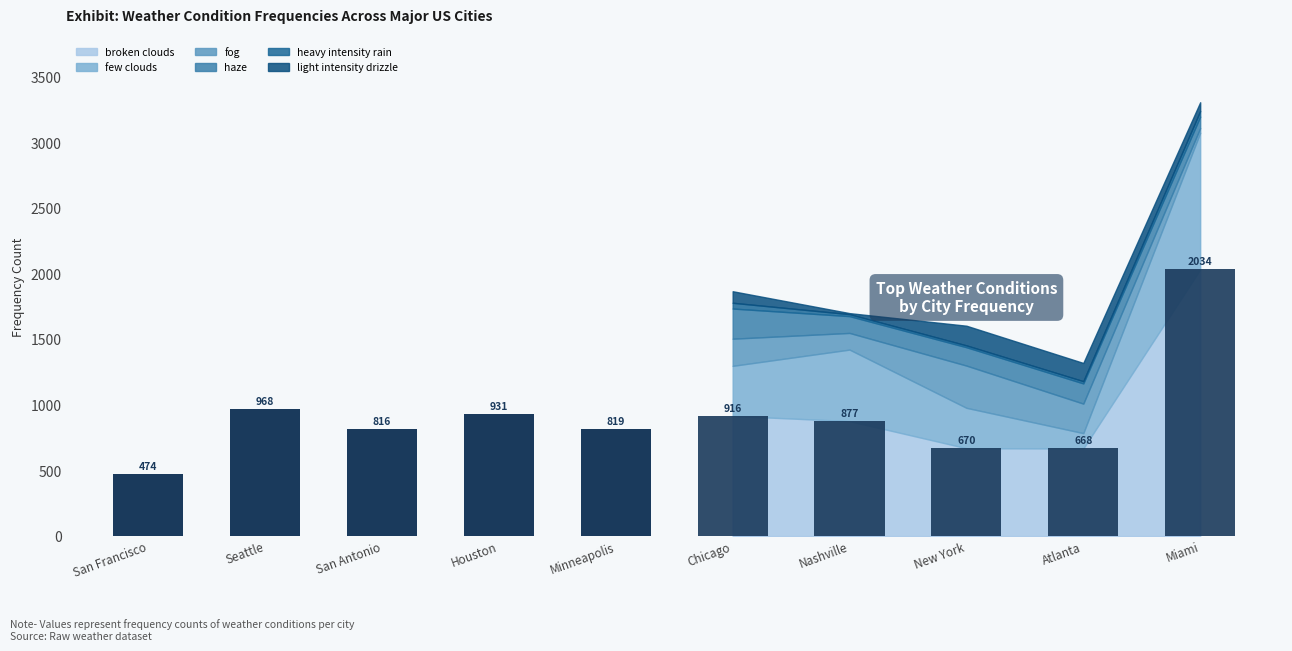

Between San Antonio and San Francisco, which is larger?

San Antonio